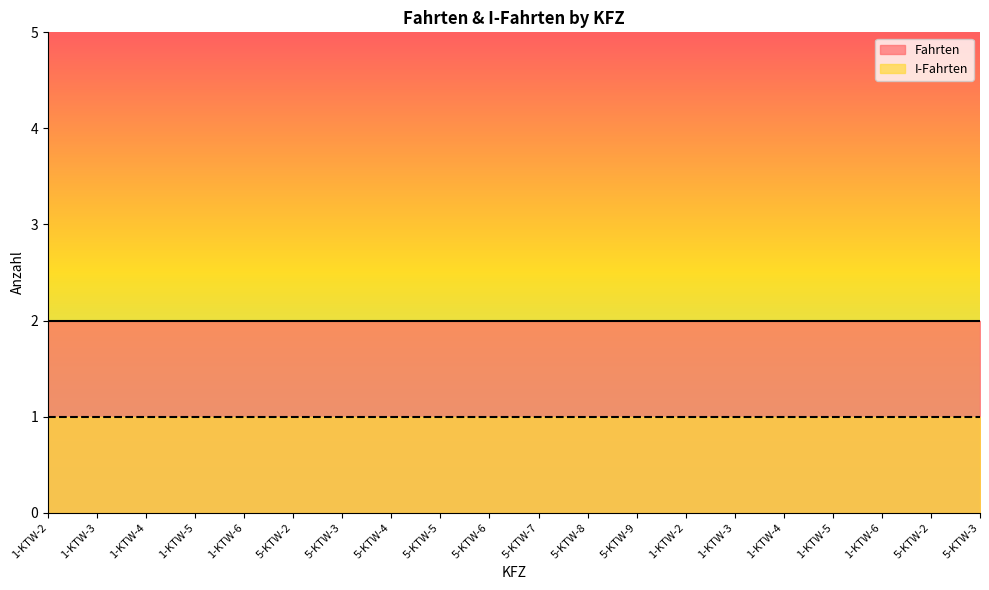

List the series in order of their peak value, highest first.

Fahrten, I-Fahrten